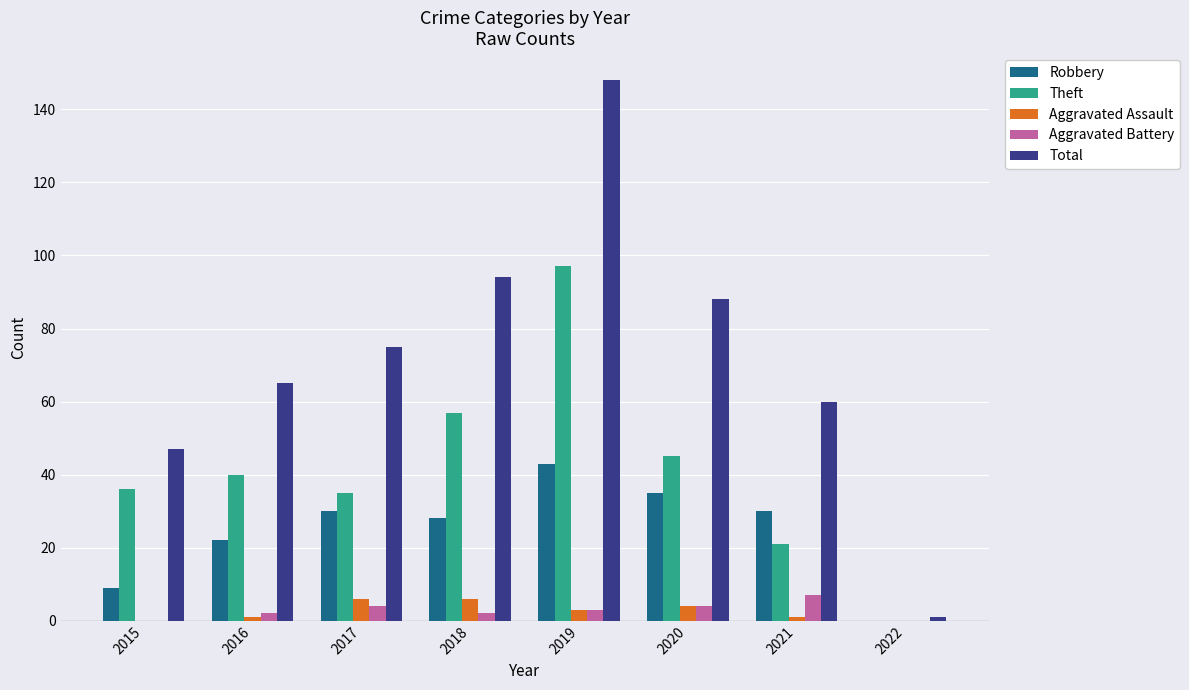

Where does the Aggravated Battery series first go above 3?

2017